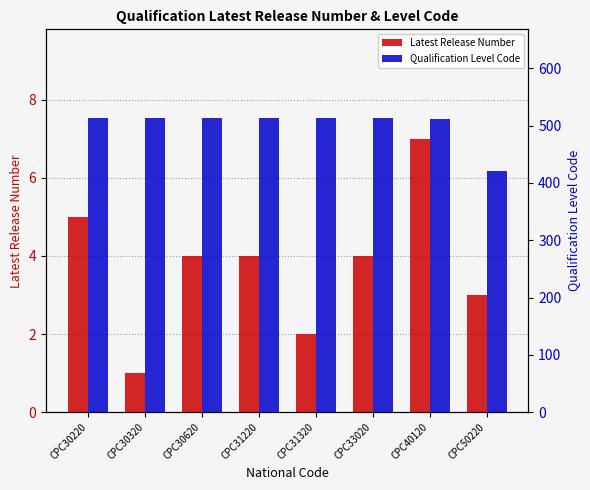

What value does the Qualification Level Code series have at CPC31220, to the nearest 5?

515